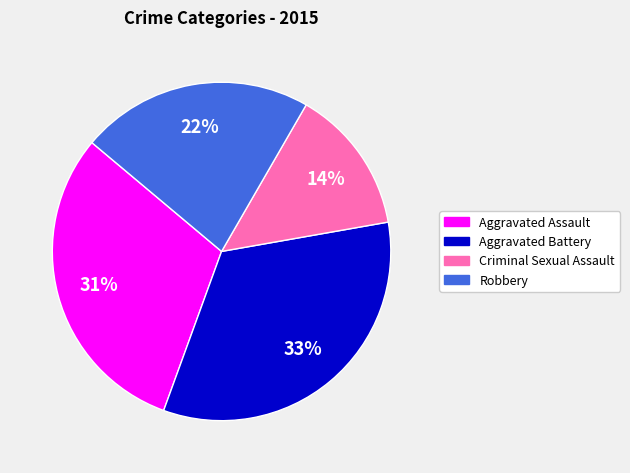

Is there a majority slice in this chart?

No